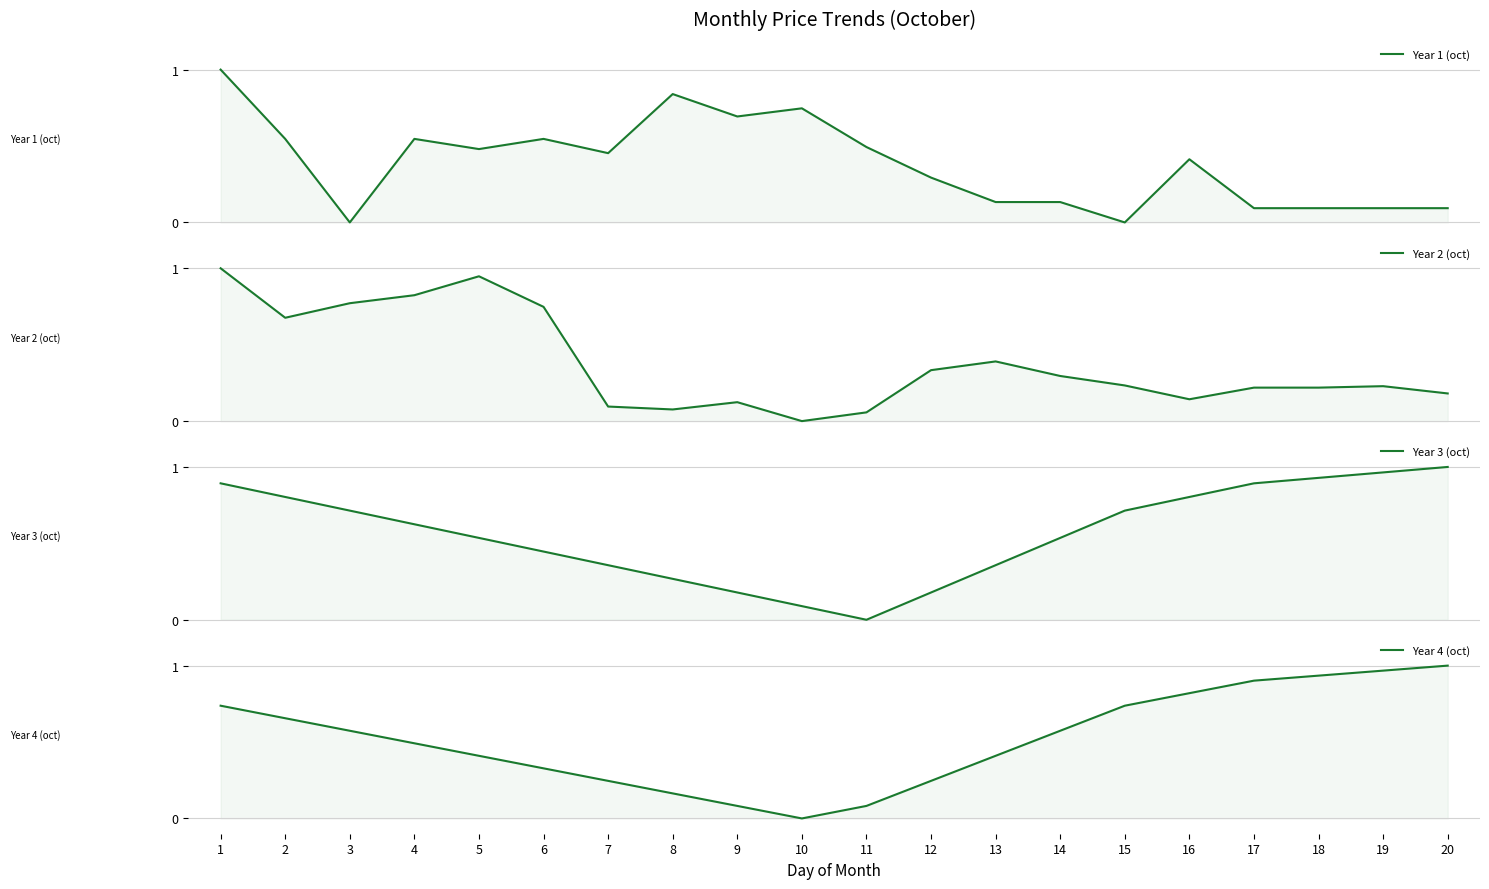

At which category is the sum across all series the highest?

1